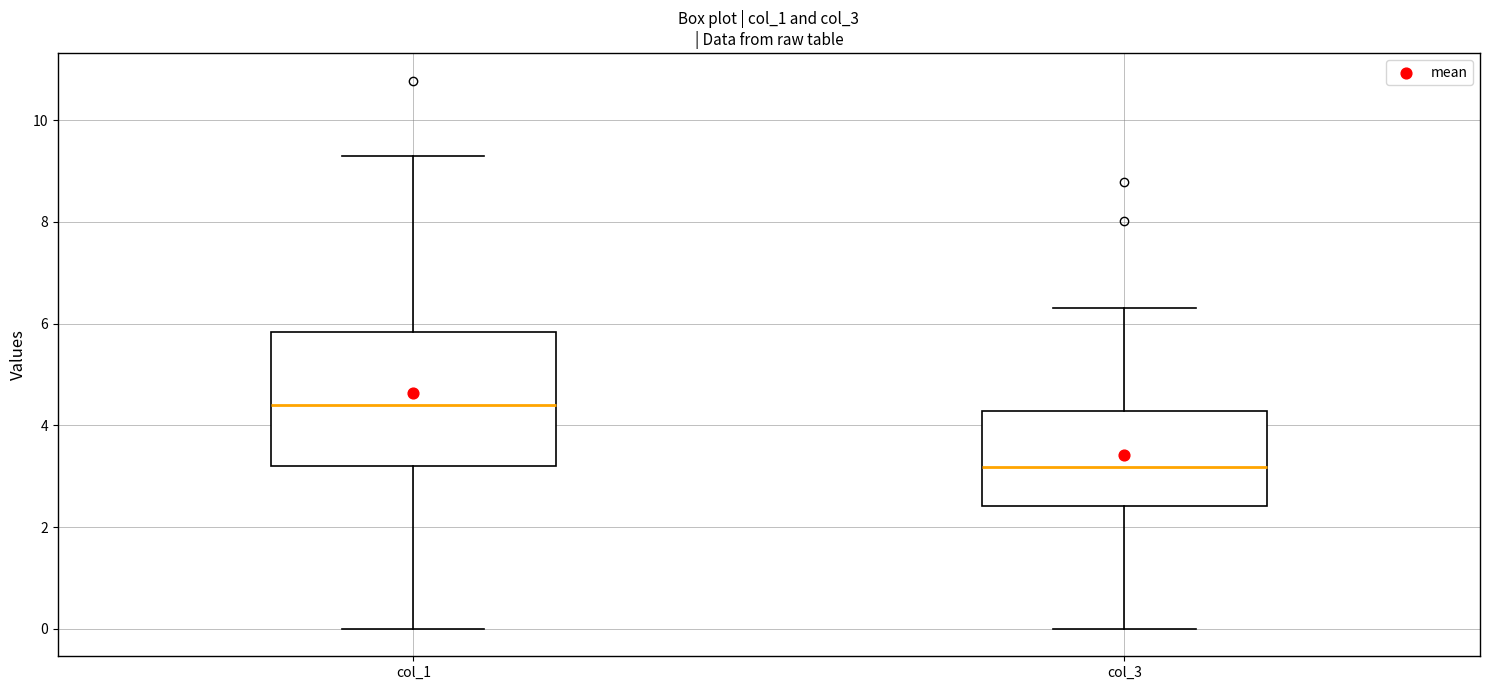

Which box is the tallest, from its lower edge to its upper edge?

col_1